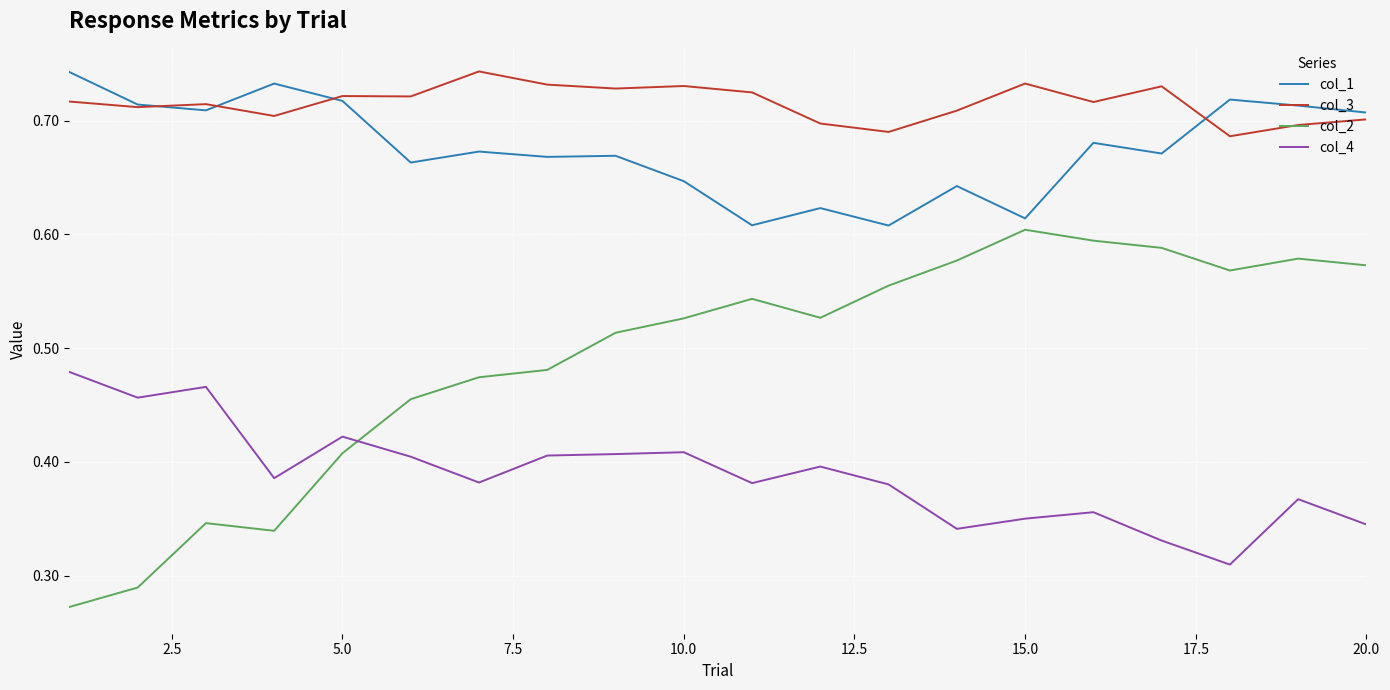

True or false: col_4 and col_1 intersect in this chart.

False